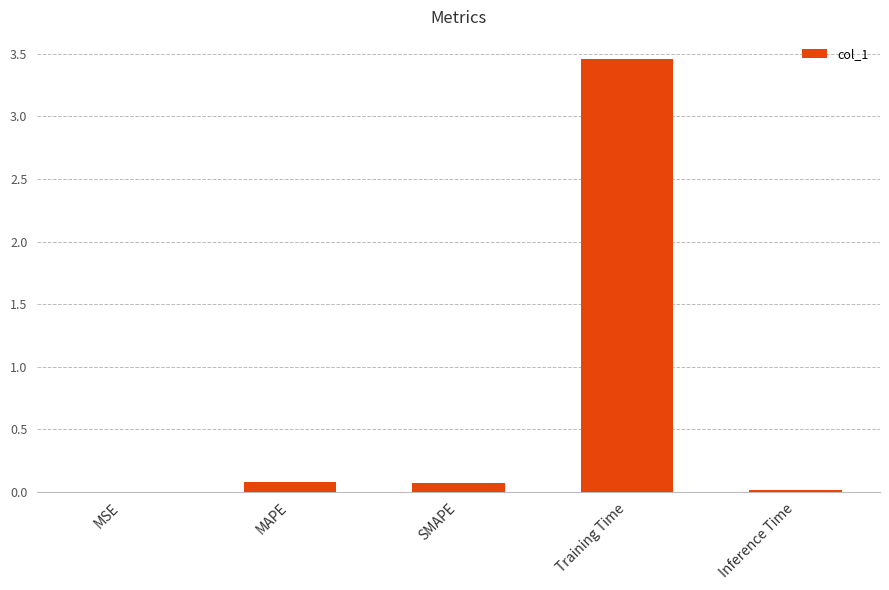

Is it true that the value at MSE is 0.0?

True